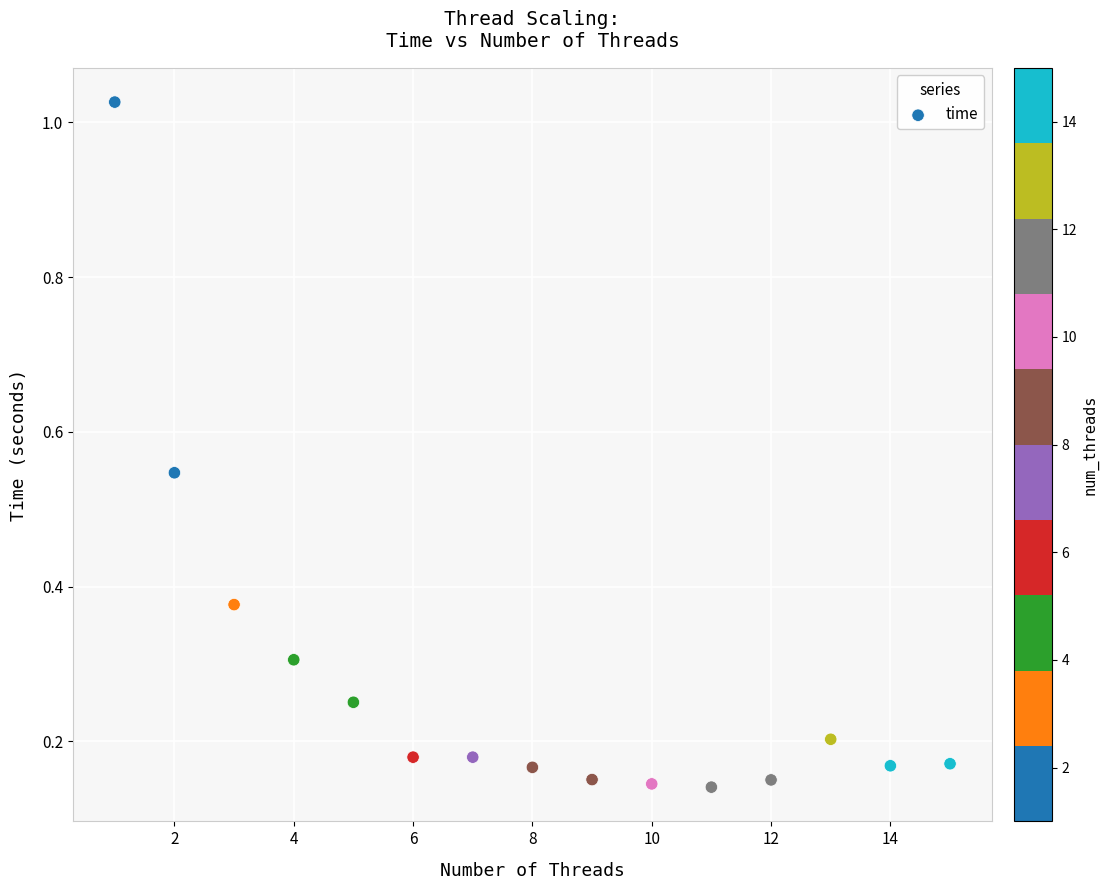

What is the range of Y values (max minus min)?

0.9